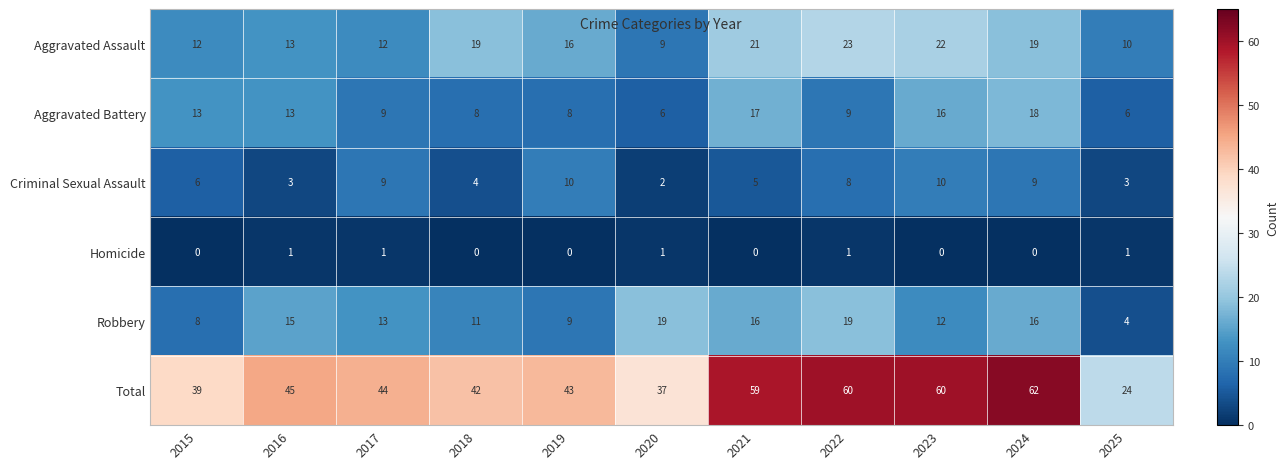

Rank the series at 2024 from lowest to highest value.

Homicide, Criminal Sexual Assault, Robbery, Aggravated Battery, Aggravated Assault, Total